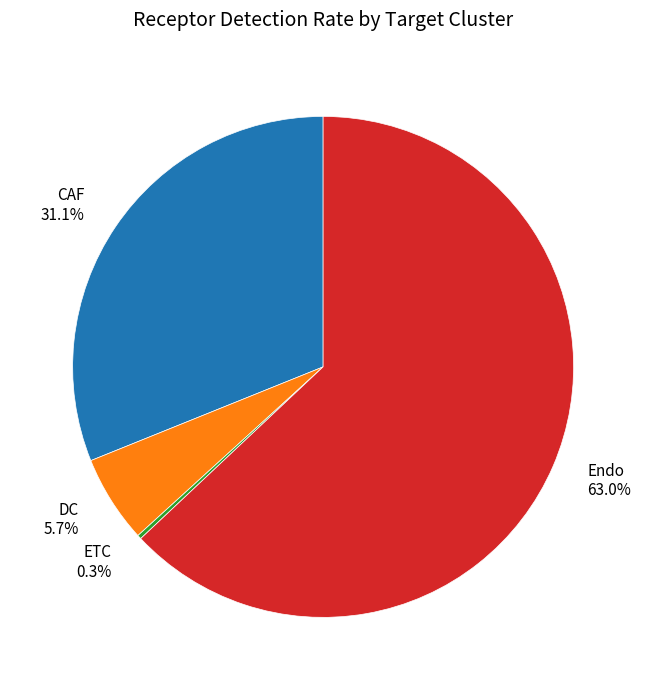

Is it true that Endo is 71% of the pie?

False